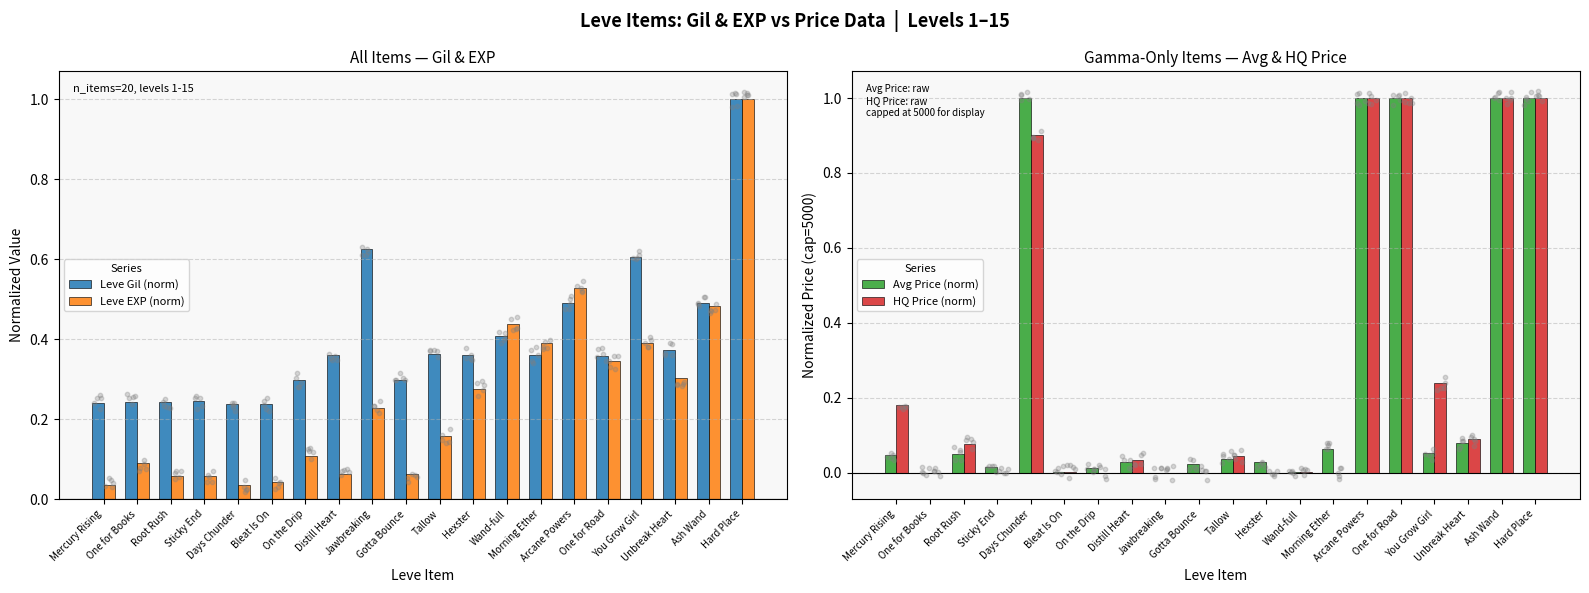

What are all the series names shown in the legend?

Leve Gil (norm), Leve EXP (norm), Avg Price (norm), HQ Price (norm)